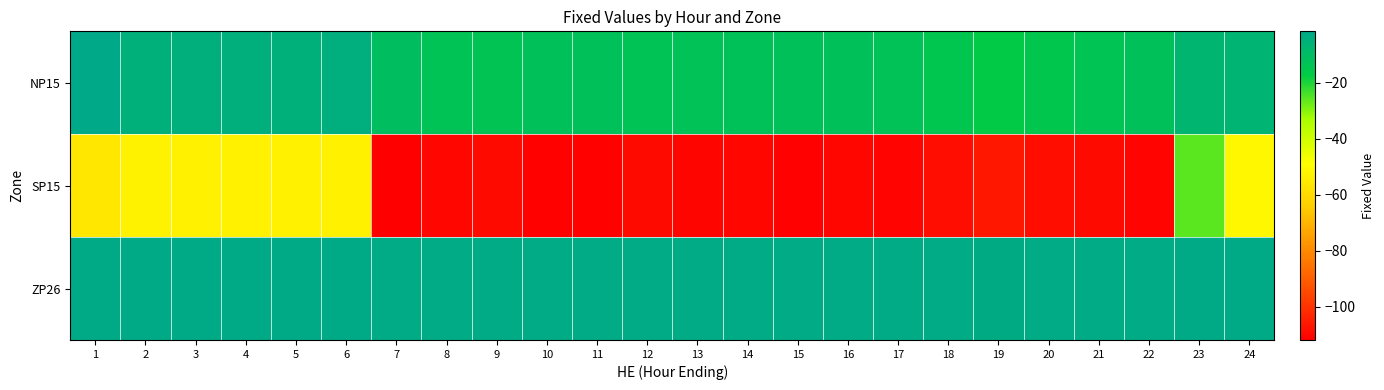

How many data points does each series have?

24